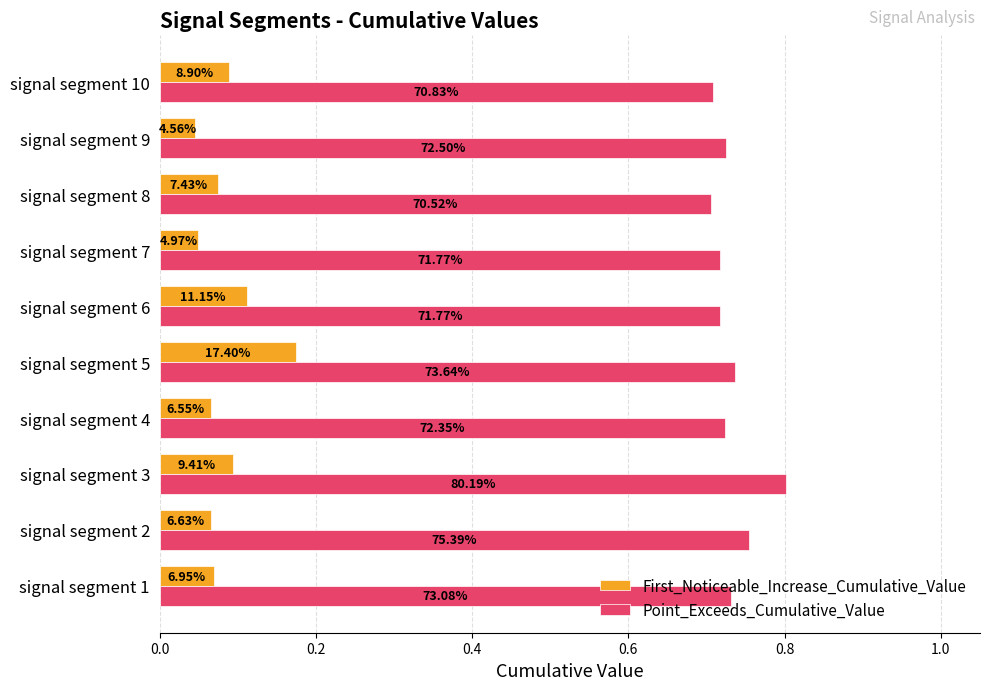

What is the difference between the maximum and minimum values in the First_Noticeable_Increase_Cumulative_Value series?

0.1